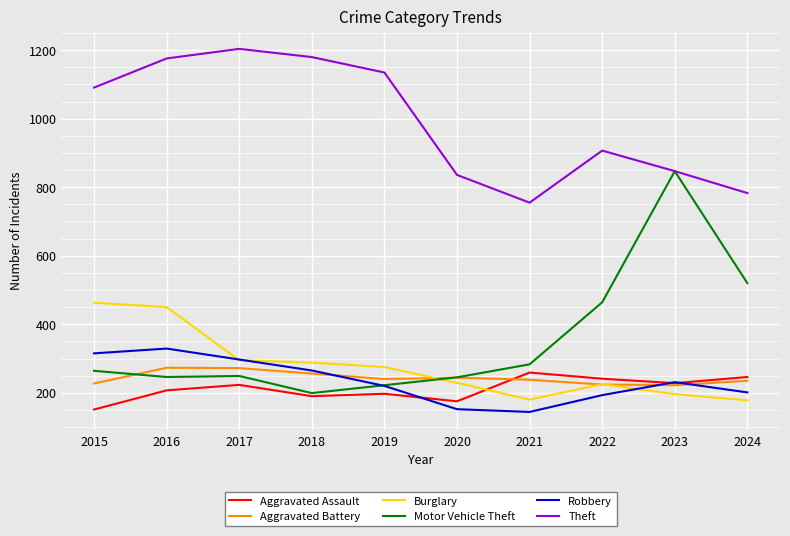

True or false: Burglary and Theft intersect in this chart.

False